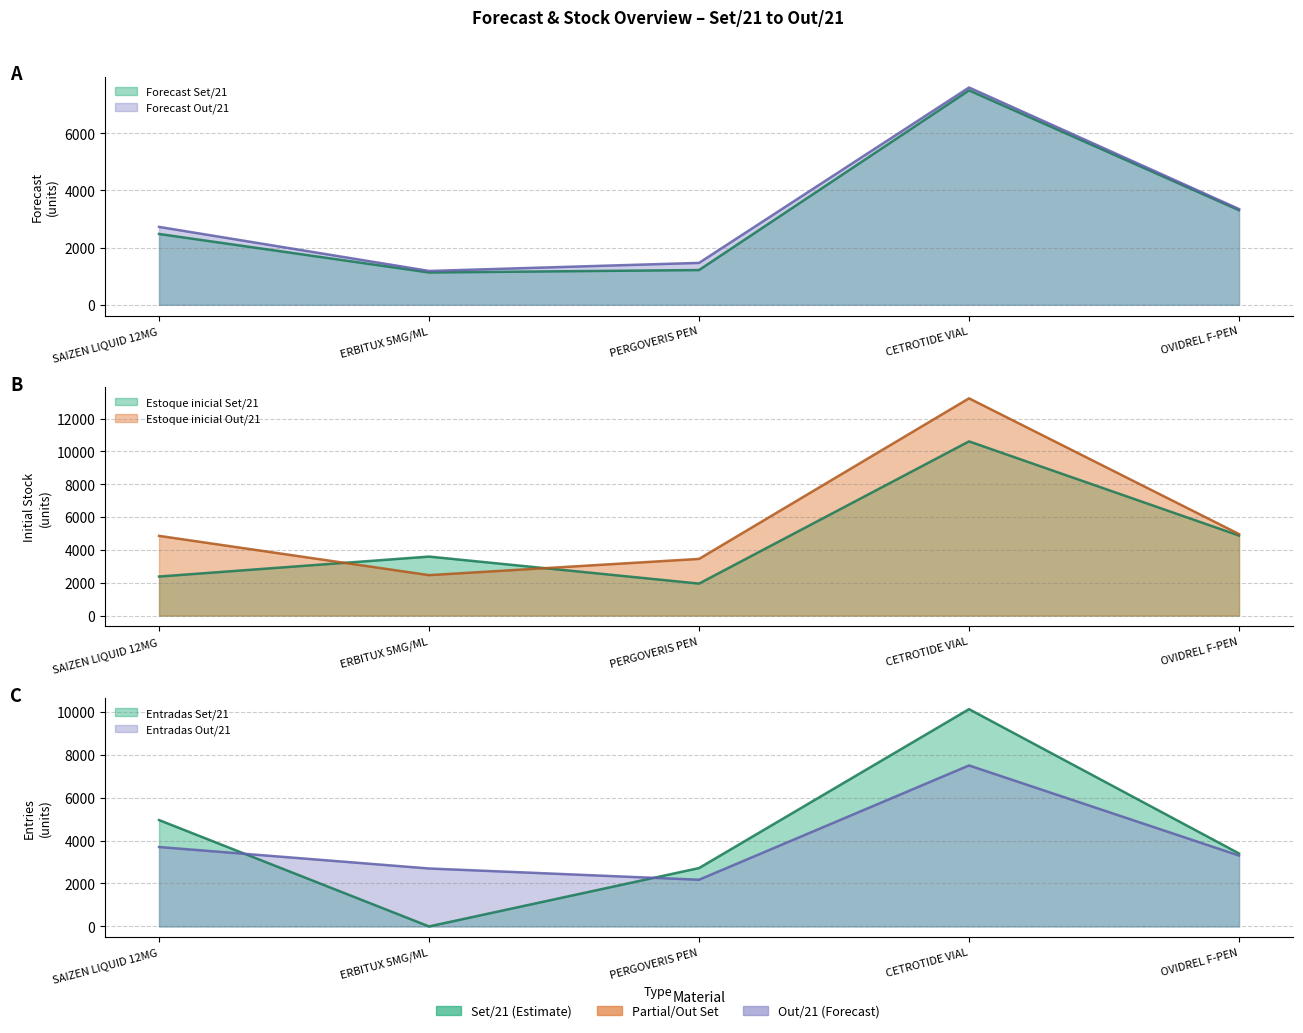

How many lines are shown in the chart?

6